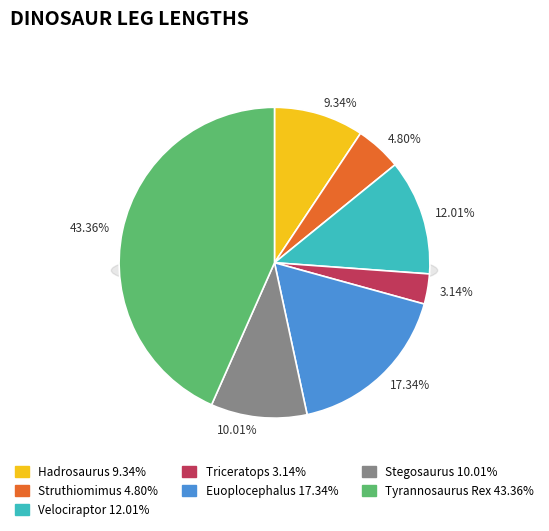

What is the smallest slice in the pie chart?

Triceratops